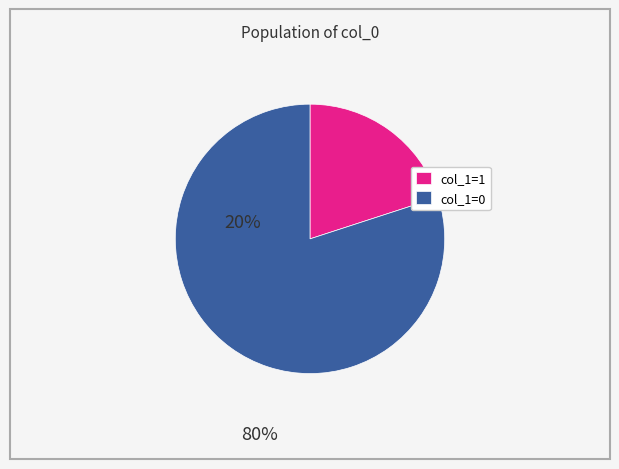

True or false: col_1=0 accounts for 64% of the total.

False